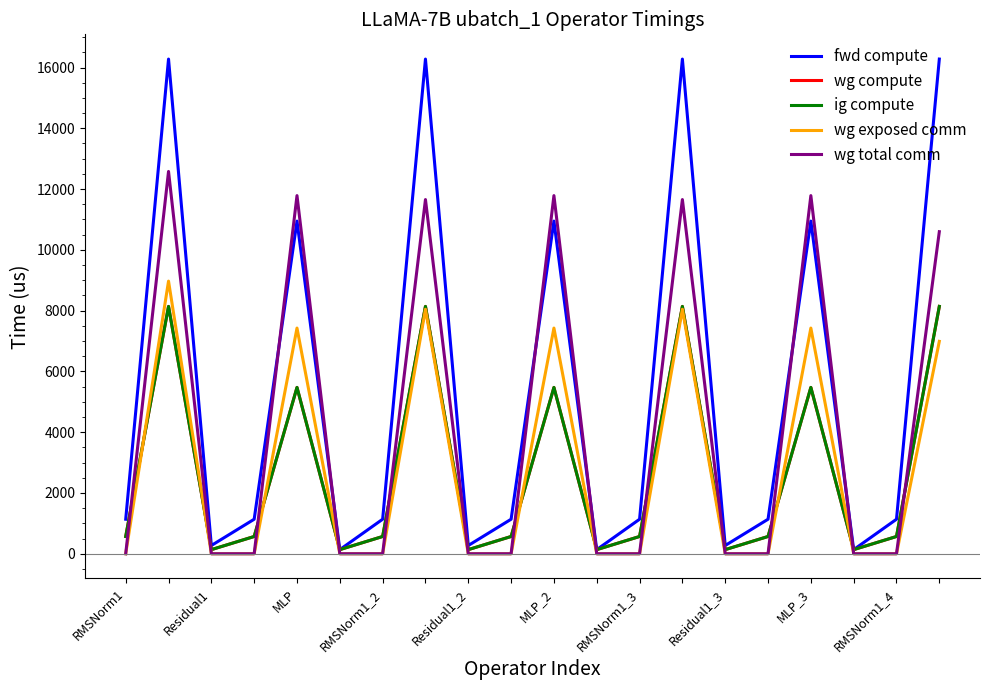

Is this an area chart (filled region under the line)?

No